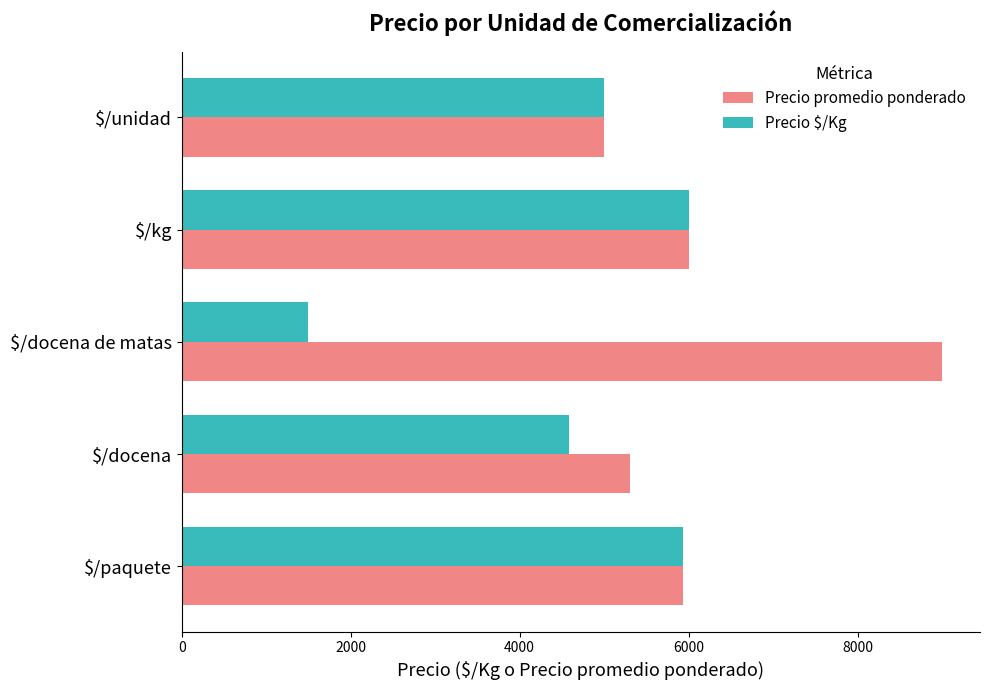

List the series in order of their overall mean, highest first.

Precio promedio ponderado, Precio $/Kg